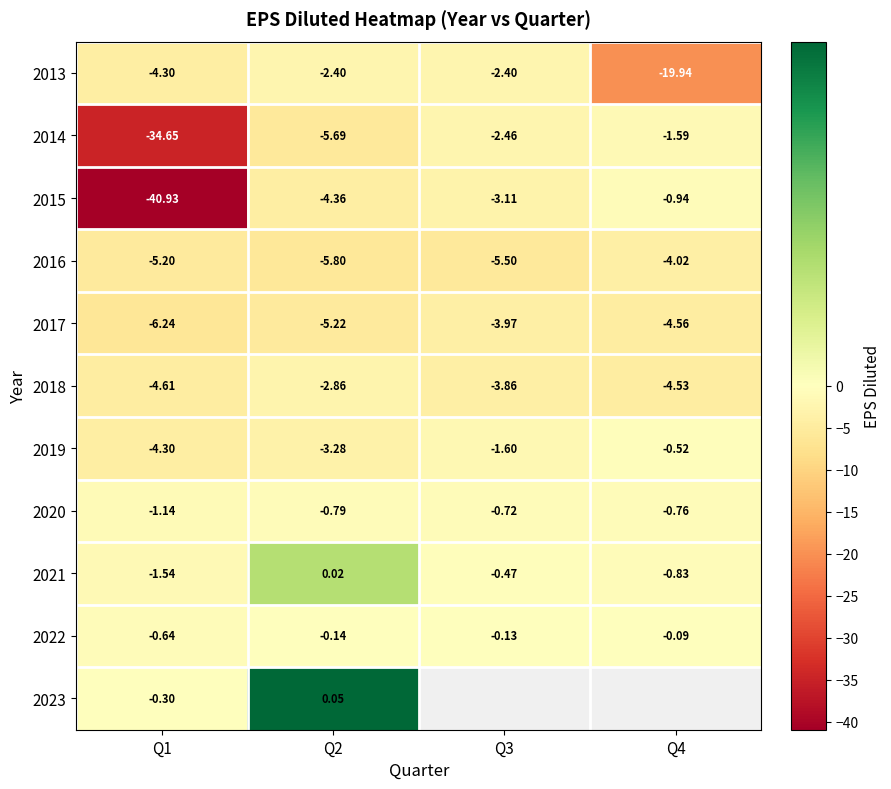

At Q1, list the series in order from largest to smallest.

2023, 2022, 2020, 2021, 2013, 2019, 2018, 2016, 2017, 2014, 2015